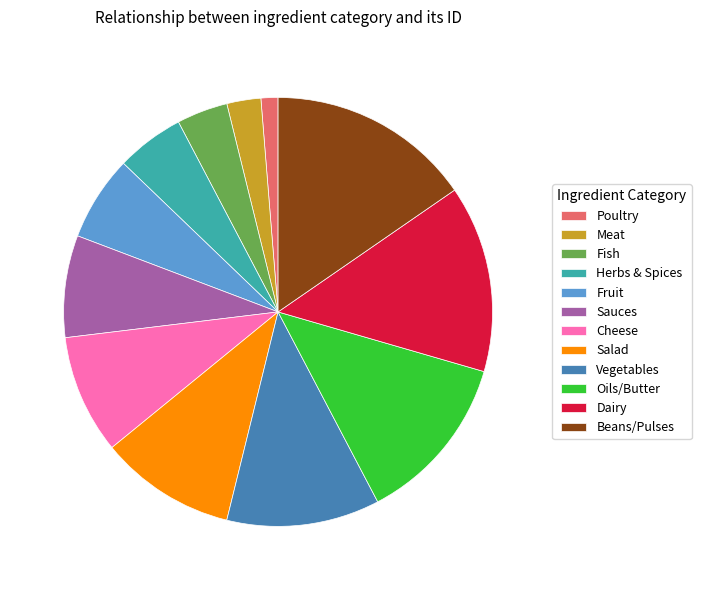

What is the largest slice in the pie chart?

Beans/Pulses